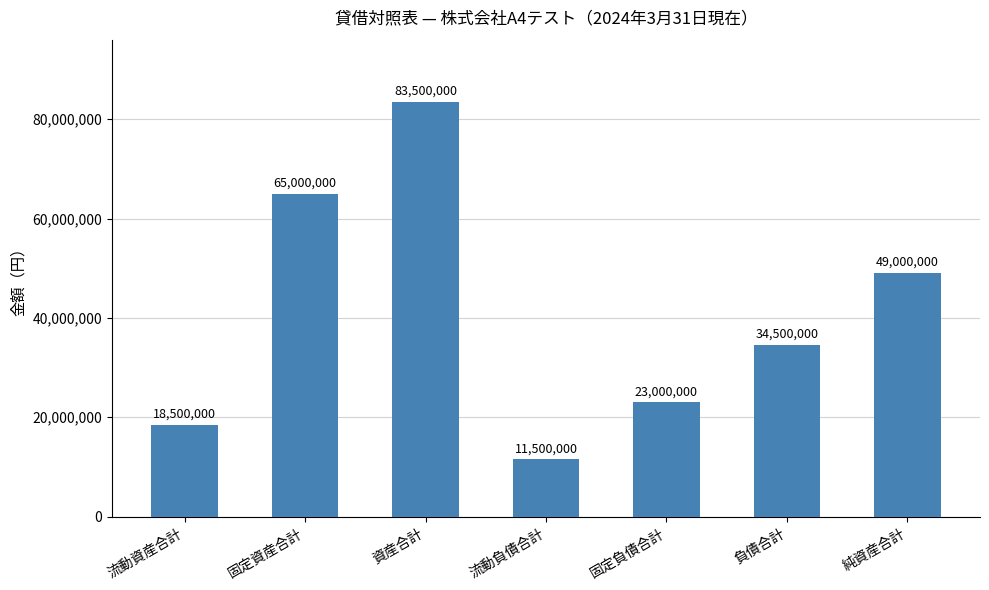

What is the difference between the values at 資産合計 and 固定資産合計?

18500000